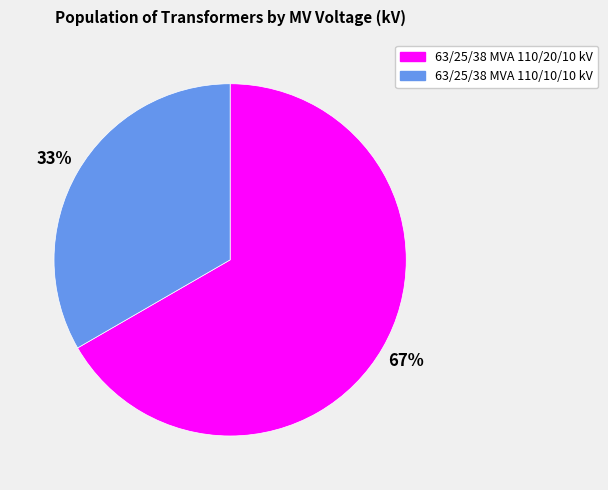

Rank the categories by value from lowest to highest.

63/25/38 MVA 110/10/10 kV, 63/25/38 MVA 110/20/10 kV